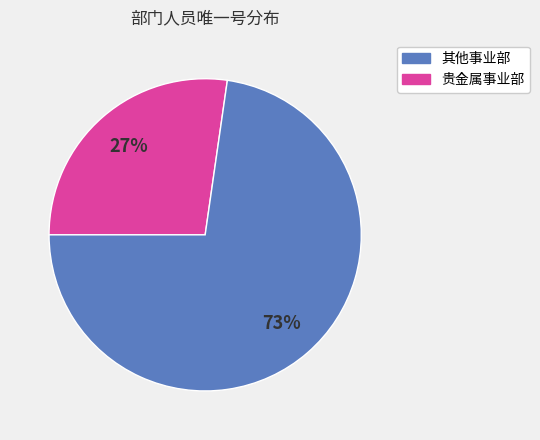

Is there a majority slice in this chart?

Yes